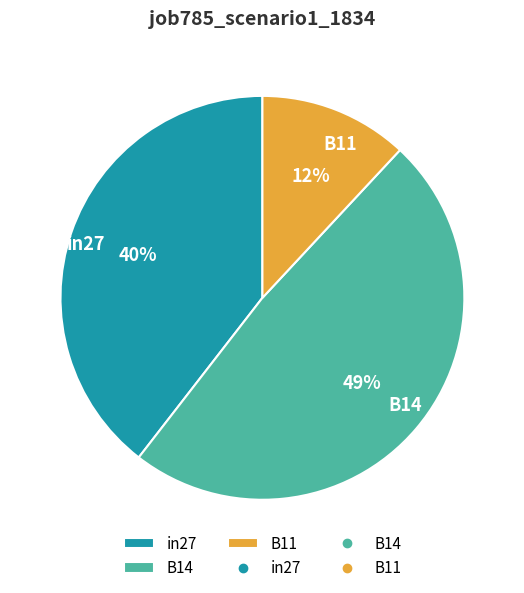

True or false: B11 accounts for 12% of the total.

True